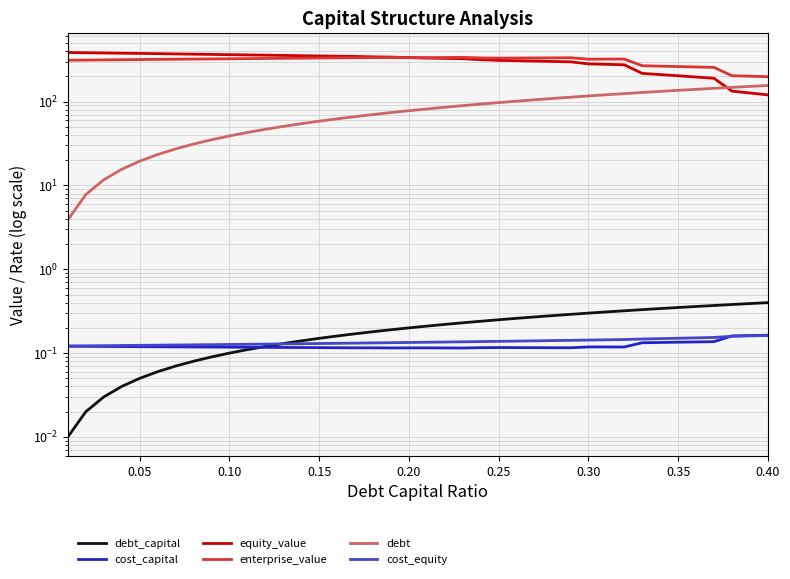

True or false: cost_capital and enterprise_value intersect in this chart.

False